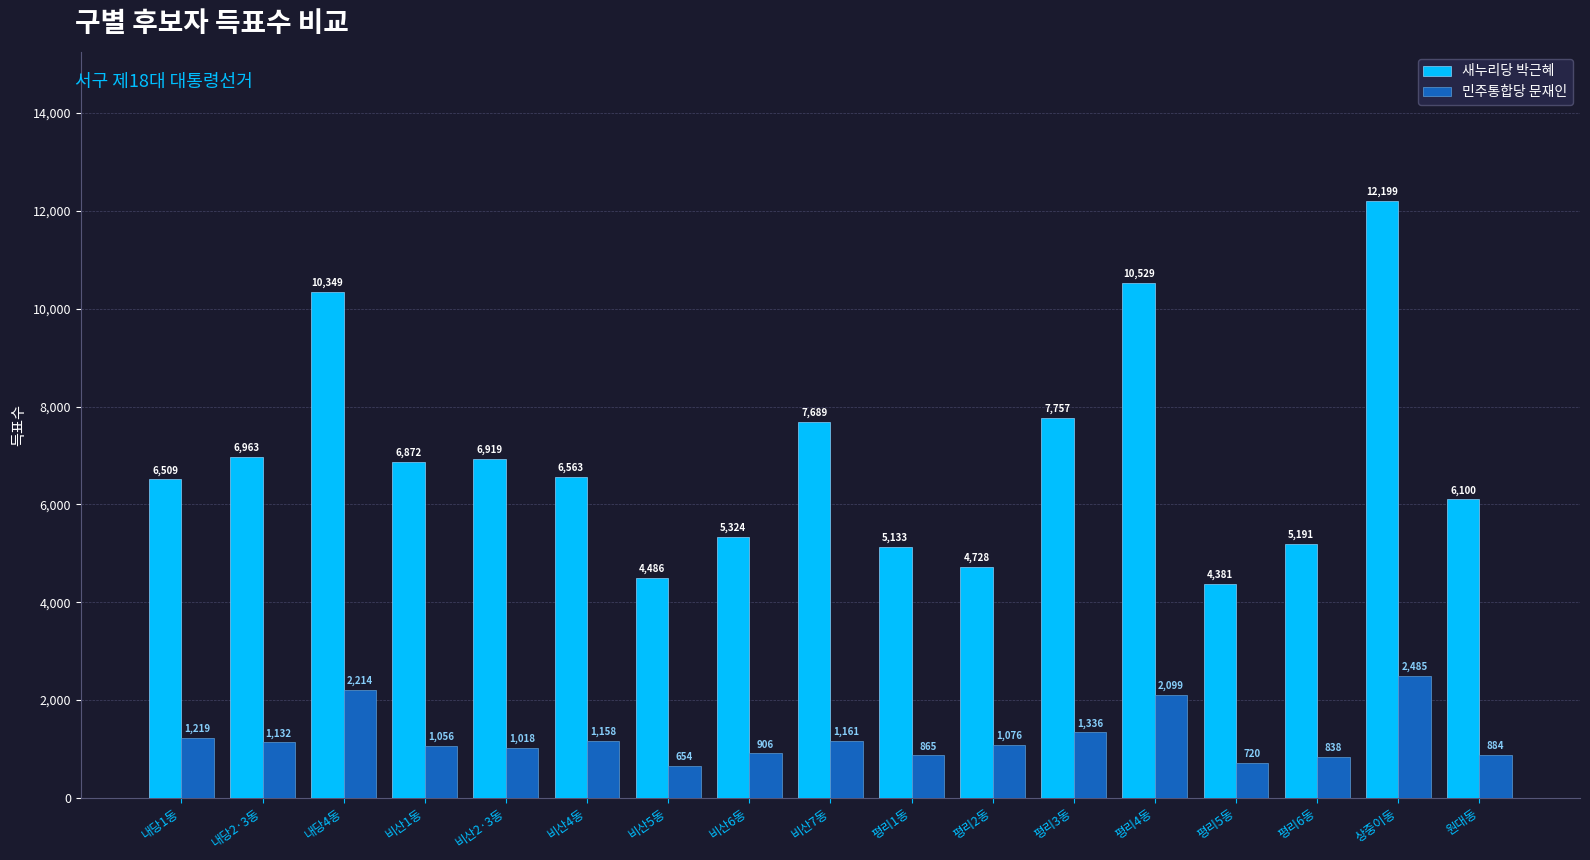

The 새누리당 박근혜 series shows 1160 at 평리5동. True or false?

False